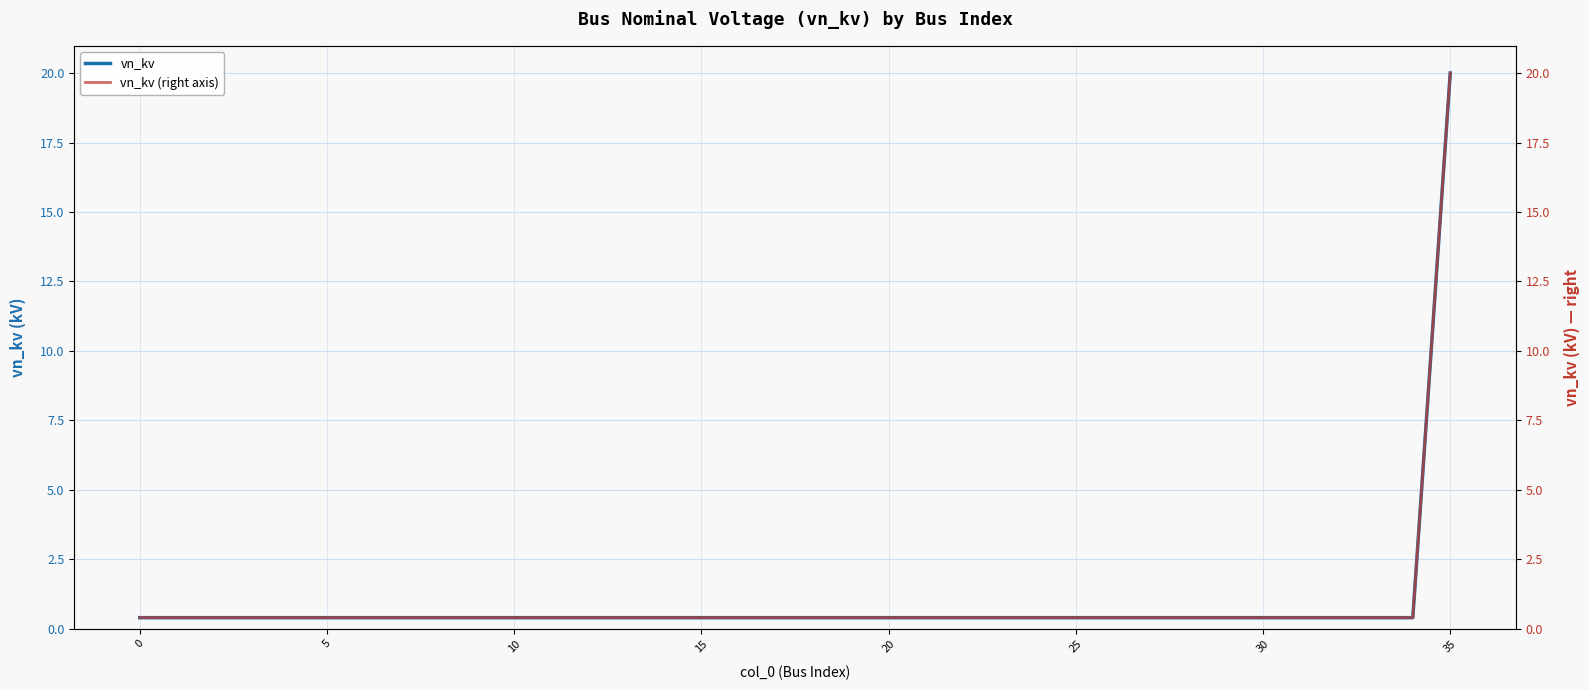

Which series has the largest range (max minus min)?

vn_kv